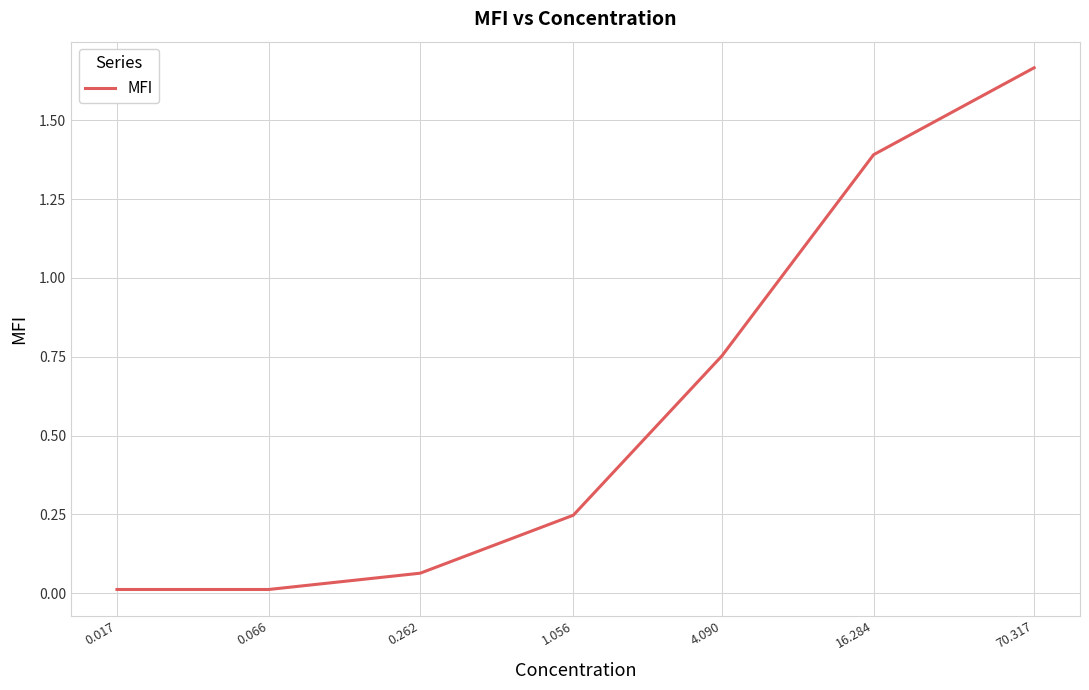

What is the sum of all values?

4.1